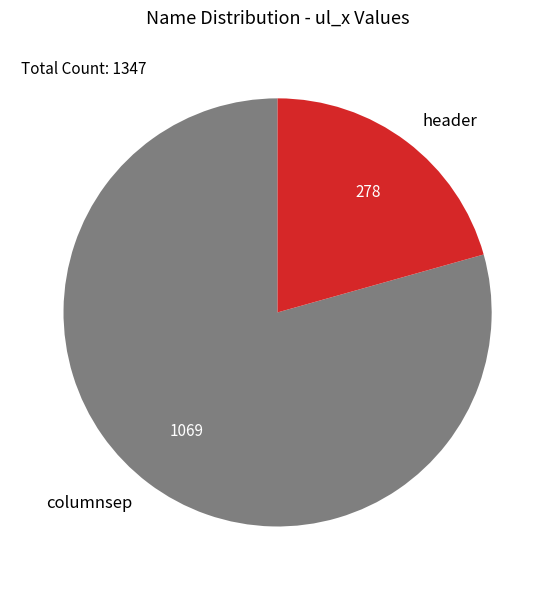

Combined, do header and columnsep account for over 50%?

Yes